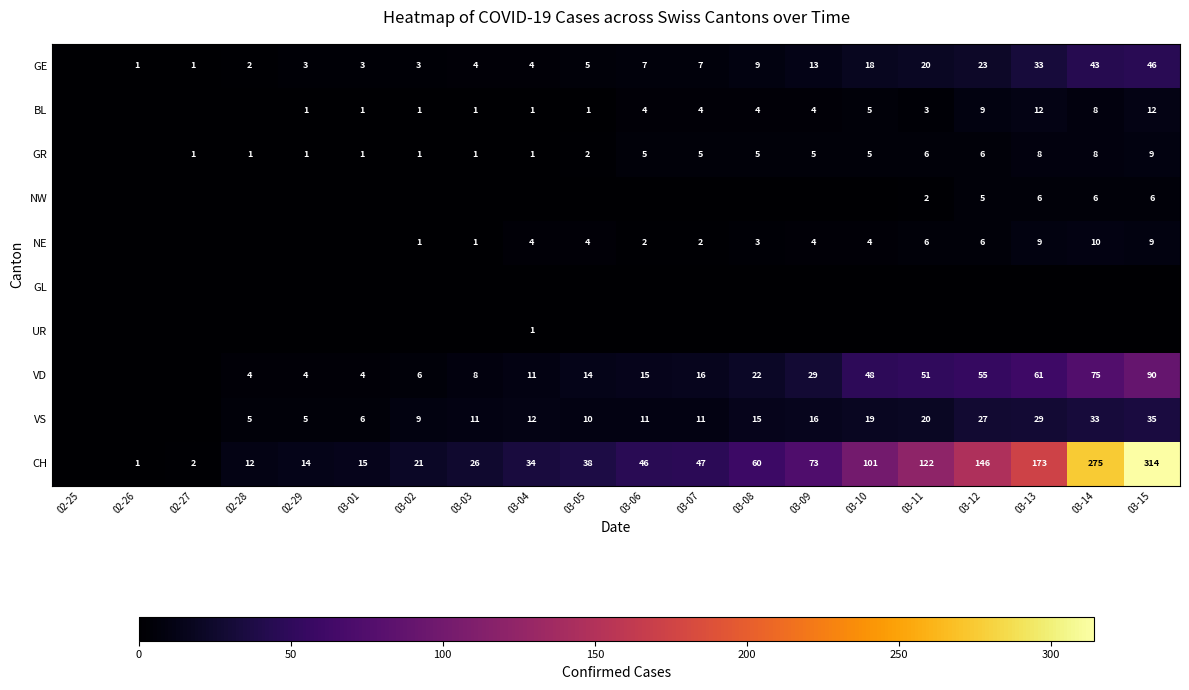

Which has a higher value, 03-14 or 03-05?

03-14